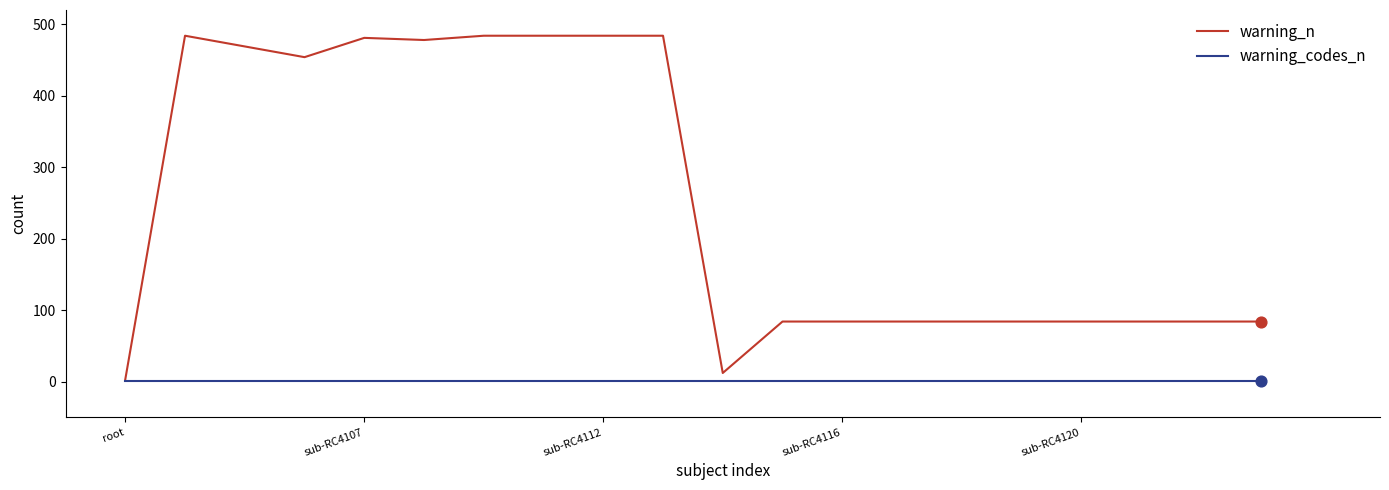

Which series has the largest total across all categories?

warning_n